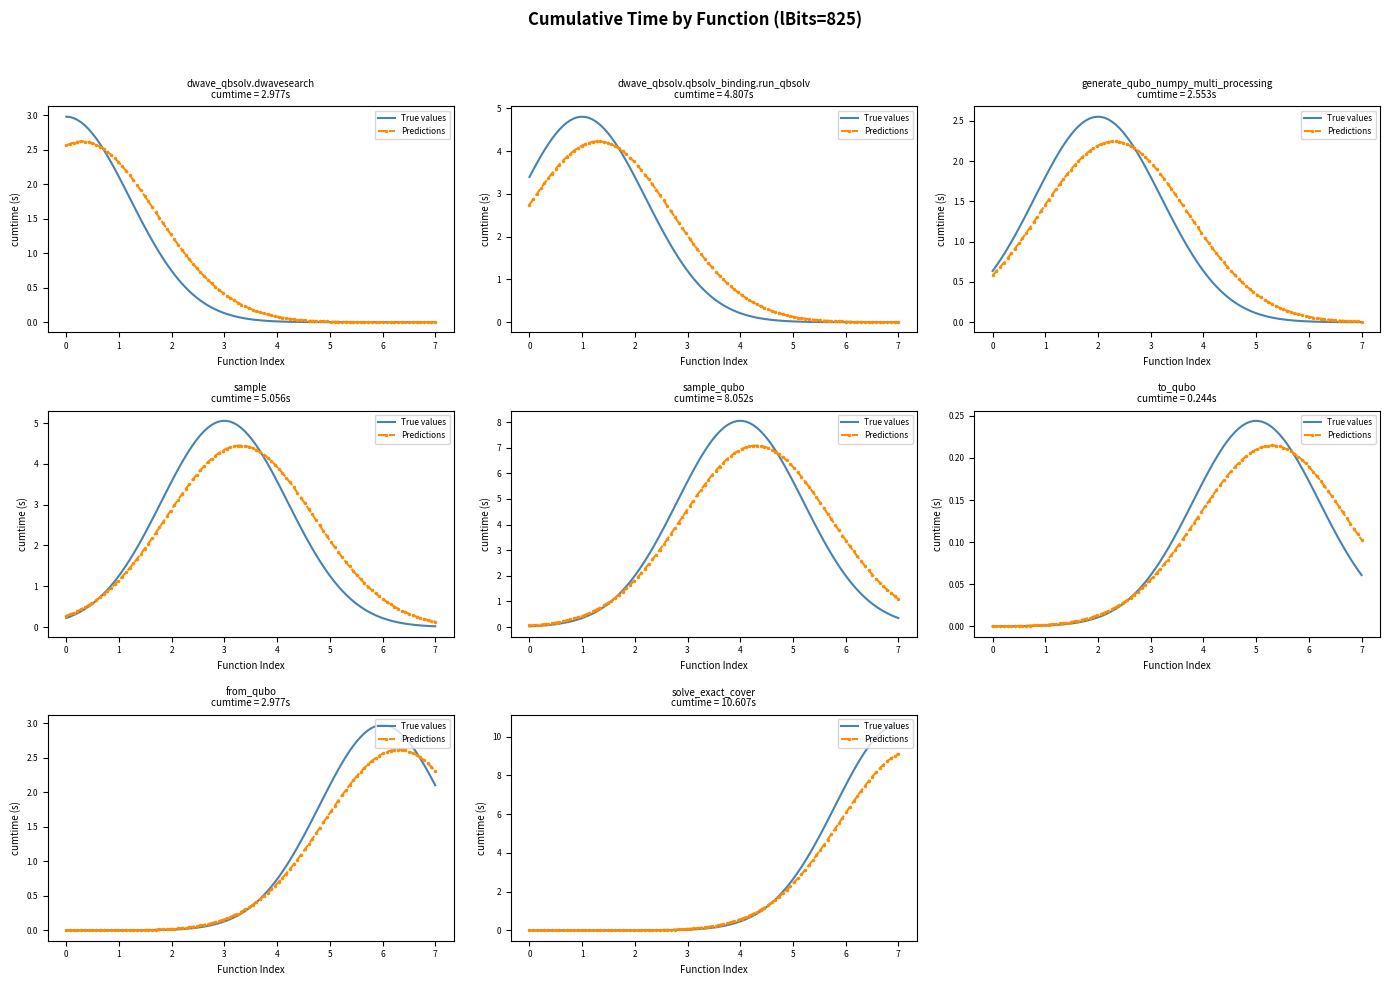

Does the chart have visible grid lines?

No